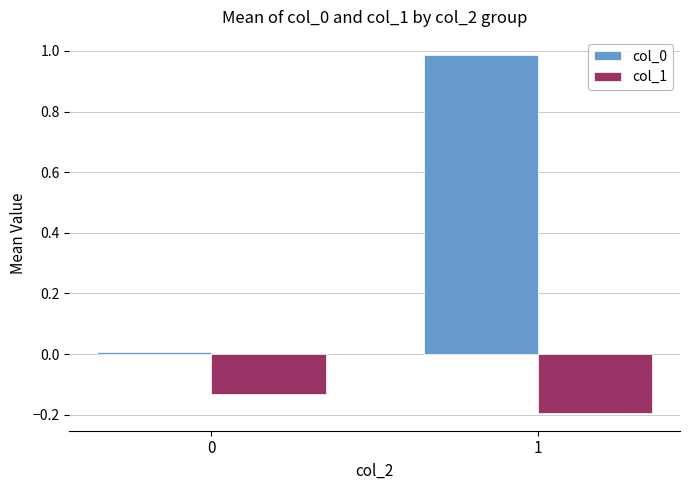

How many groups of bars are there?

2